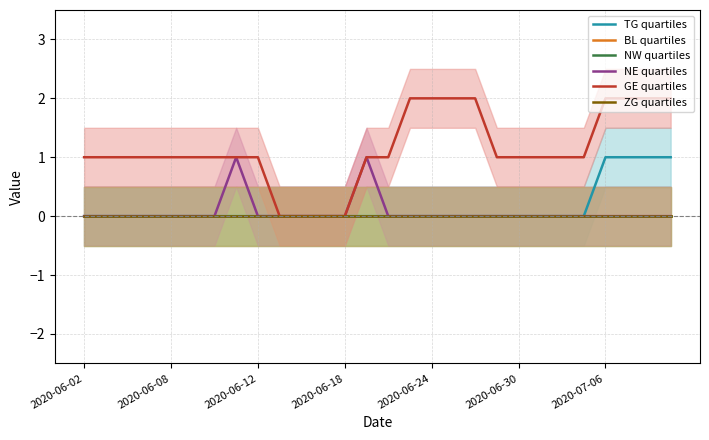

How many lines are shown in the chart?

6